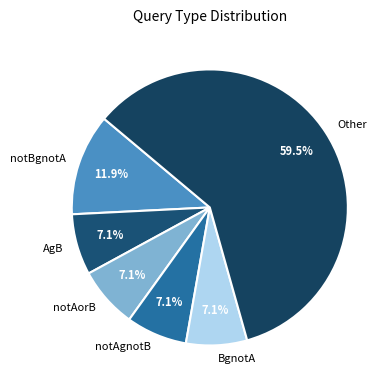

Which category has the biggest portion of the pie?

Other